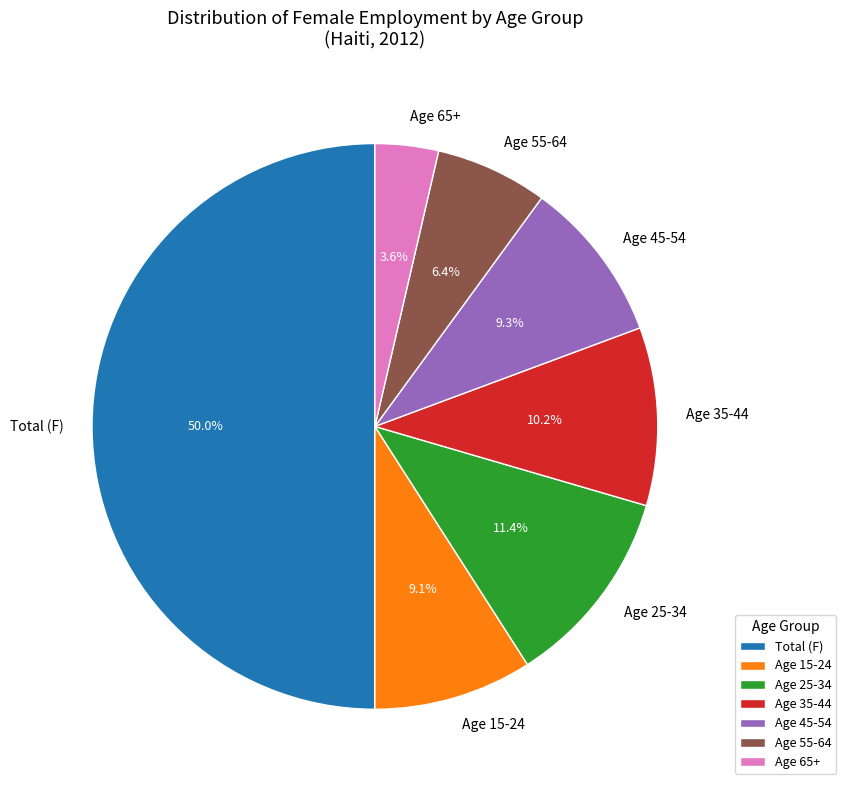

Count the number of slices in the pie.

7